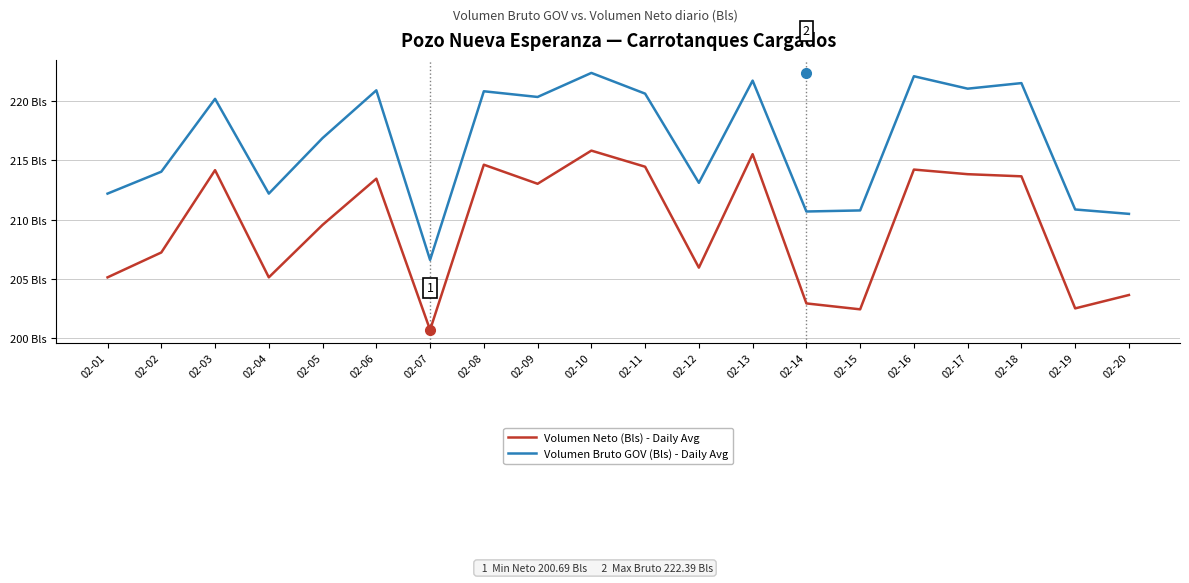

List the series in order of their peak value, lowest first.

Volumen Neto (Bls) - Daily Avg, Volumen Bruto GOV (Bls) - Daily Avg